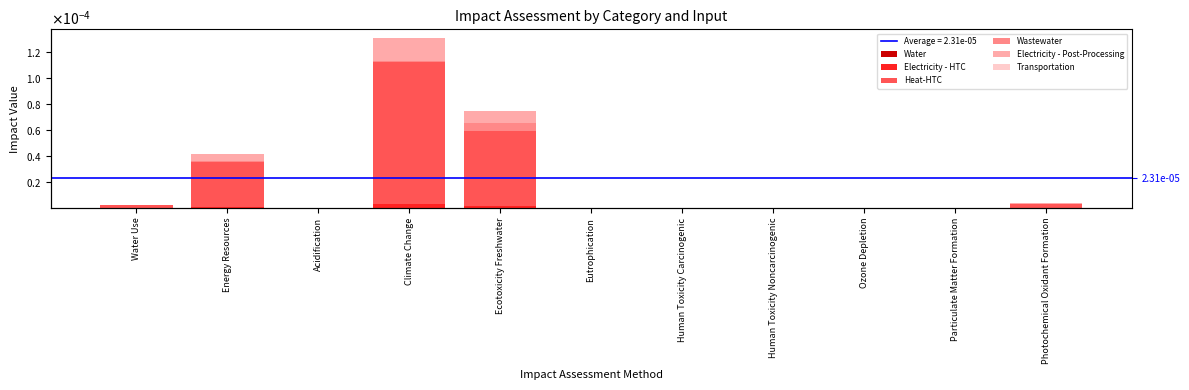

Rank the categories by Electricity - Post-Processing value from highest to lowest.

Climate Change, Ecotoxicity Freshwater, Energy Resources, Photochemical Oxidant Formation, Water Use, Acidification, Particulate Matter Formation, Eutrophication, Human Toxicity Noncarcinogenic, Ozone Depletion, Human Toxicity Carcinogenic